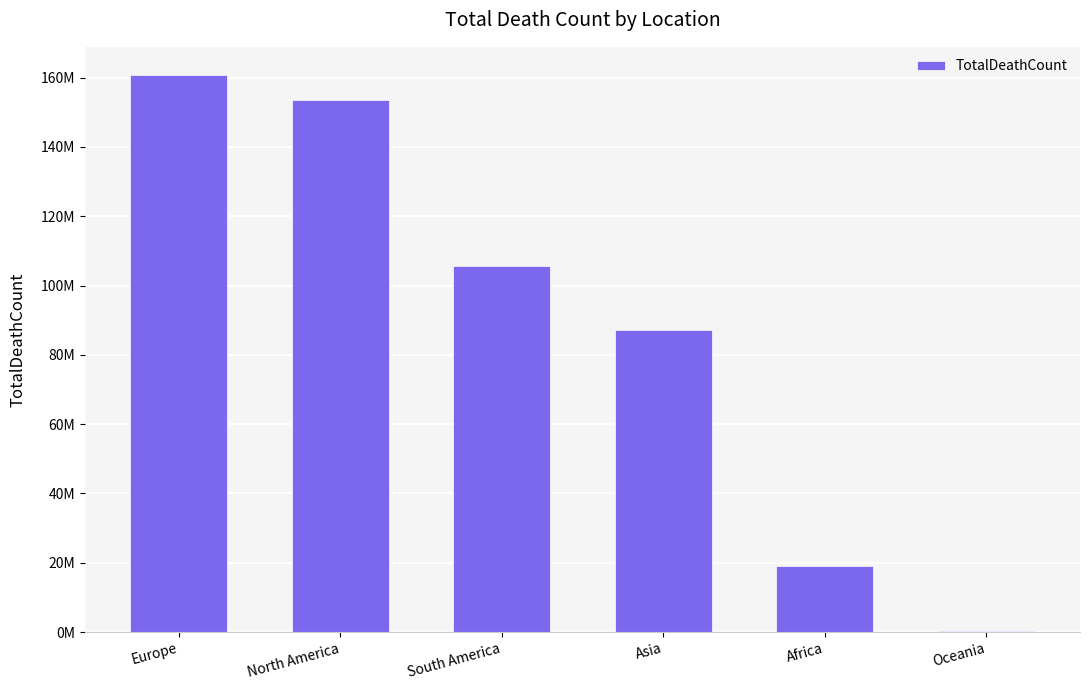

Are the bars horizontal?

No